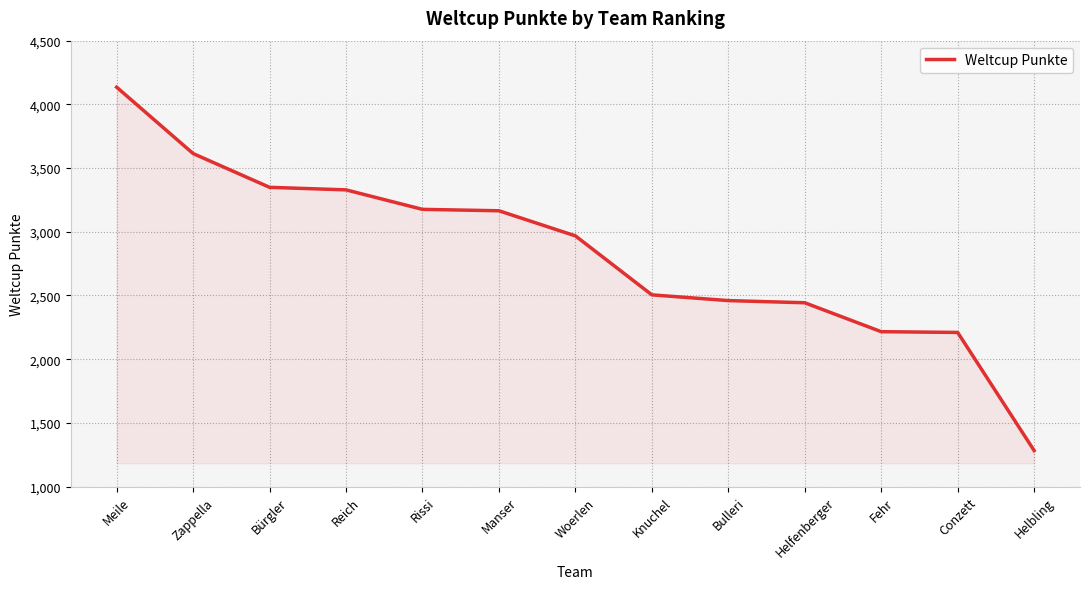

What is the approximate value at Manser?

3165